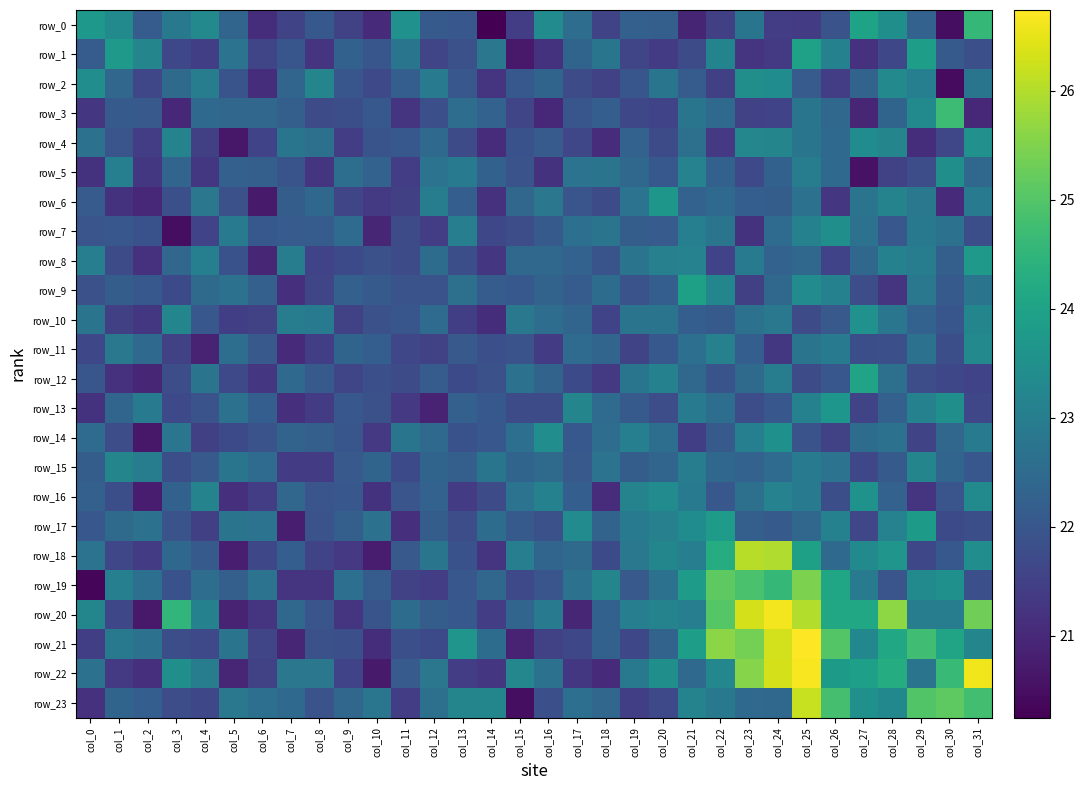

What is the average value of the row_9 series?

22.3